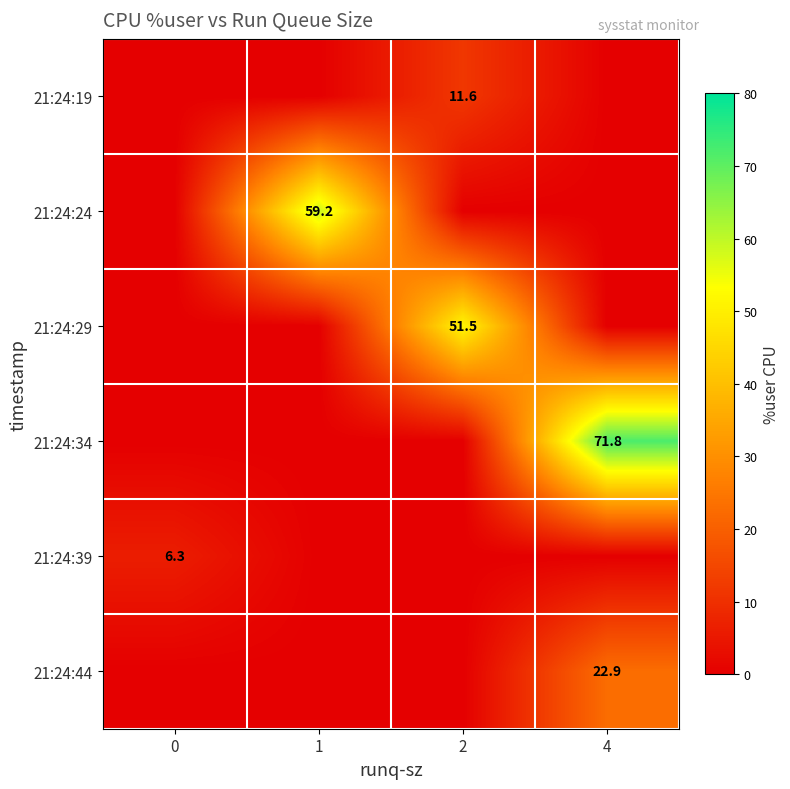

What is the difference between the highest and lowest values at 0?

6.3